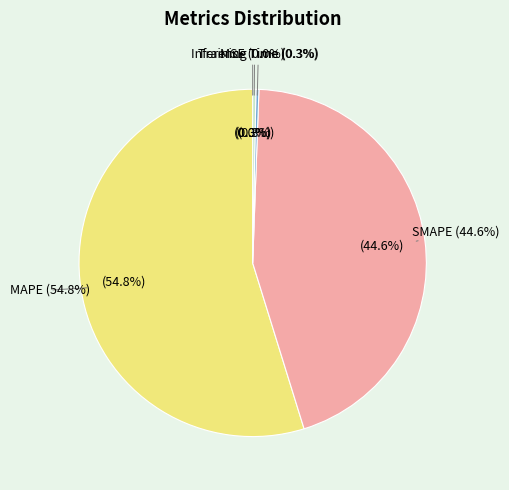

What is the change in value from MSE to SMAPE?

+37.0